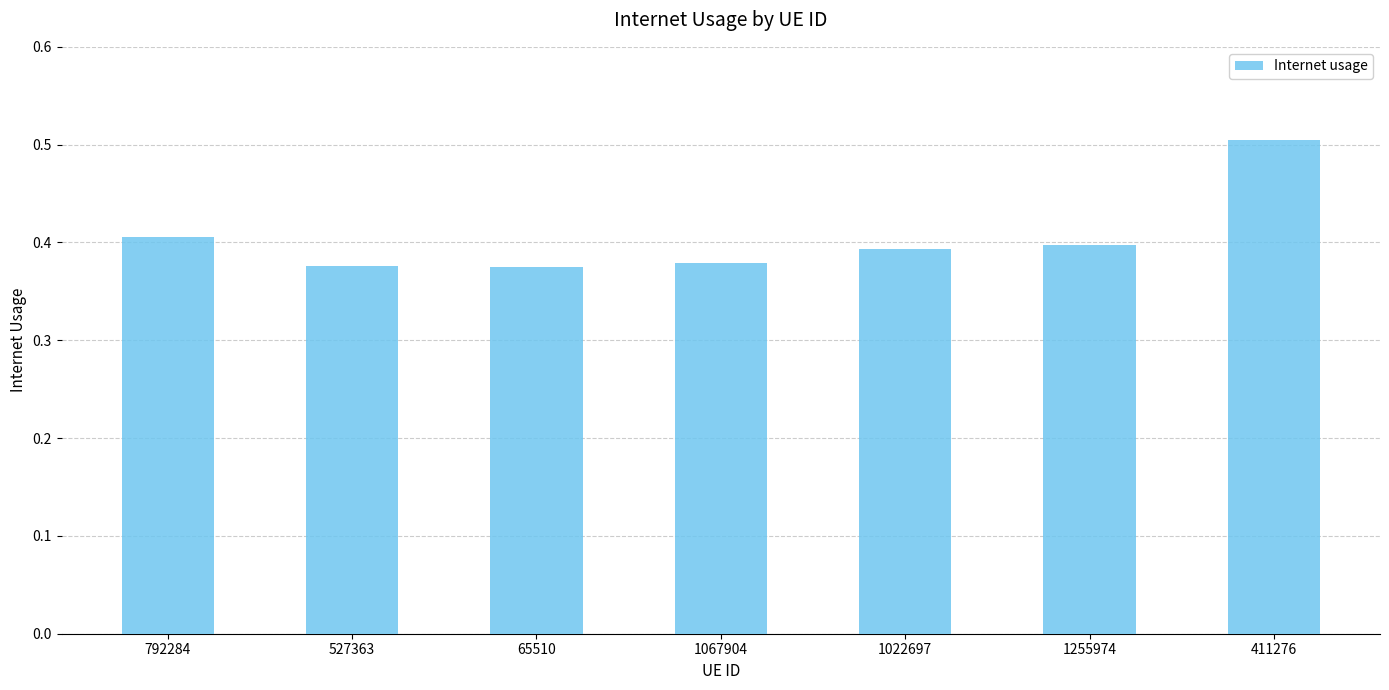

Count the values in the range 0 to 1.

7